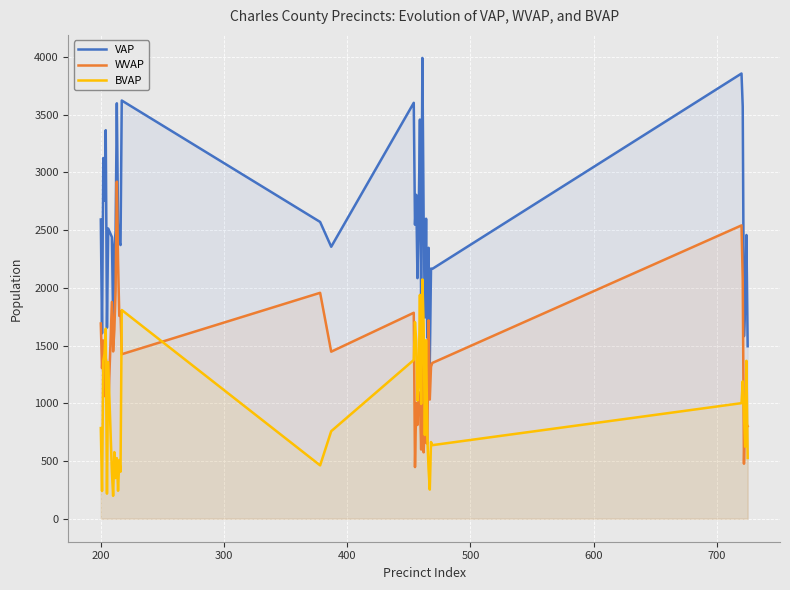

What is the highest value of the WVAP series?

2920